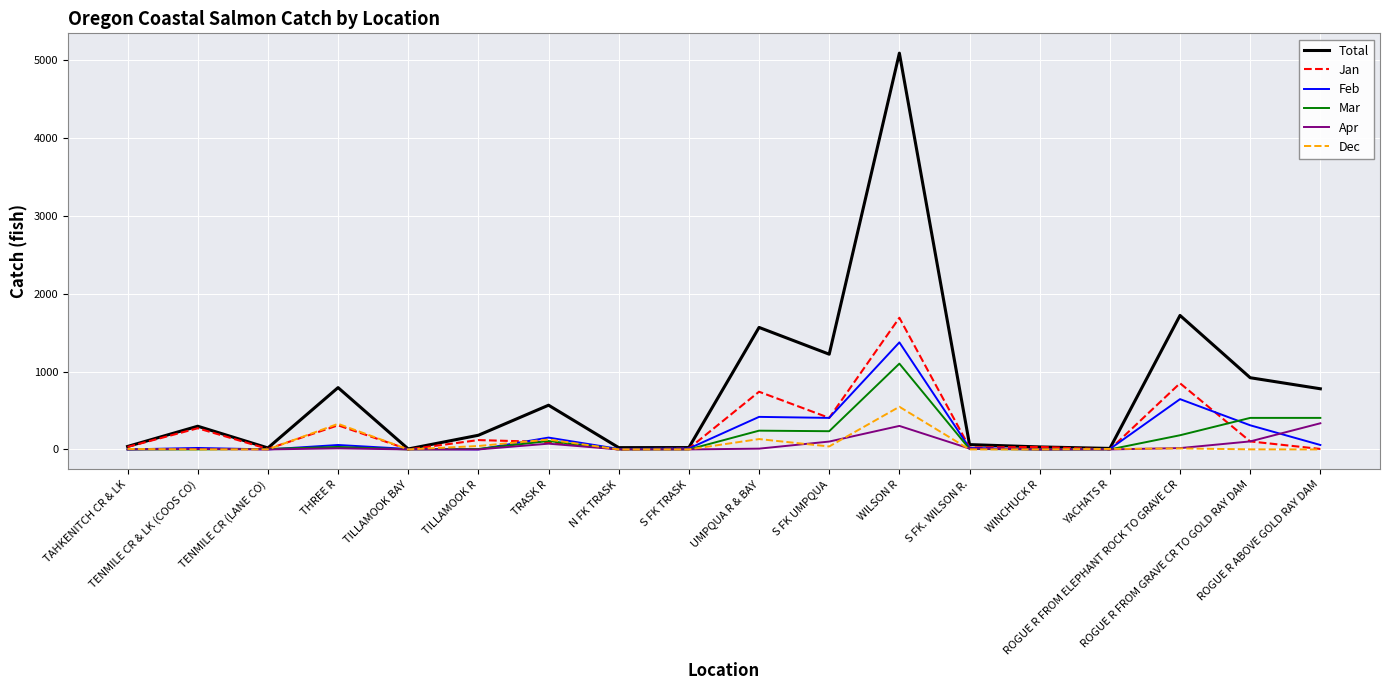

What are all the series names shown in the legend?

Total, Jan, Feb, Mar, Apr, Dec